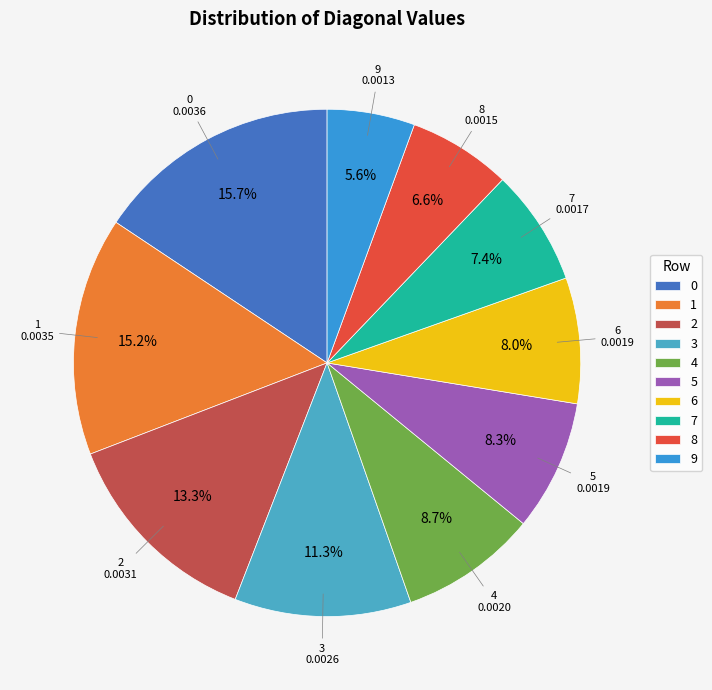

How many slices are in this pie chart?

10